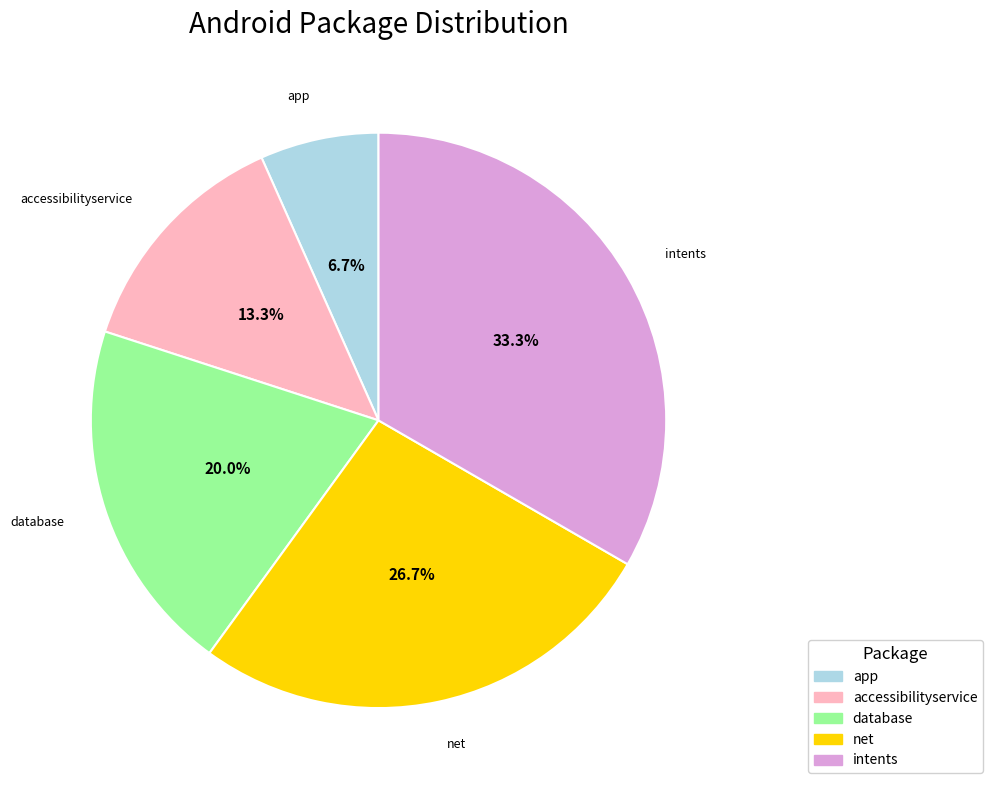

Count the number of slices in the pie.

5